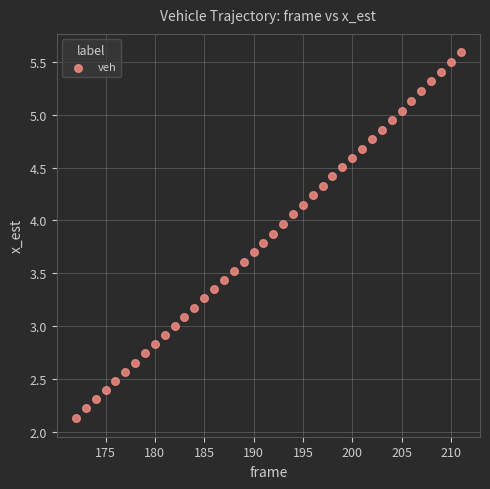

How many data points are displayed?

40